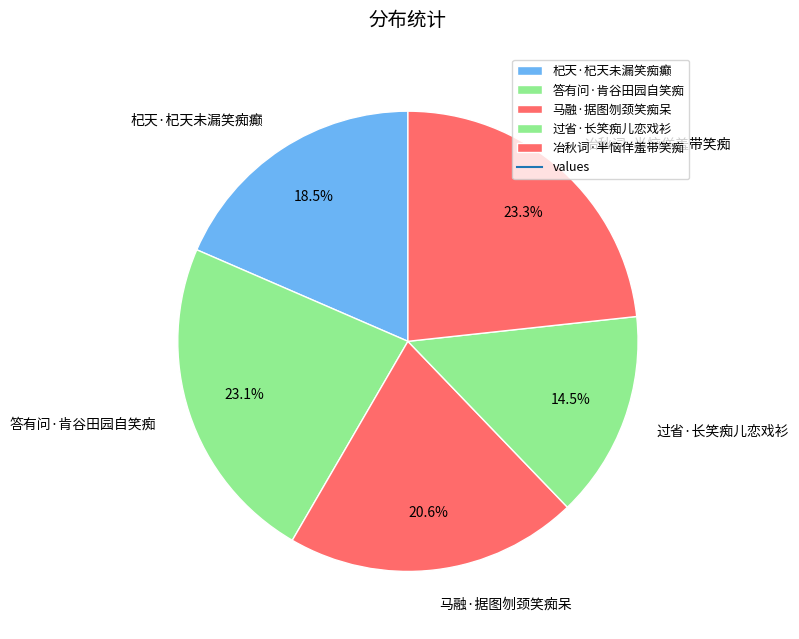

Does 答有问·肯谷田园自笑痴 account for over 50% of the chart?

No